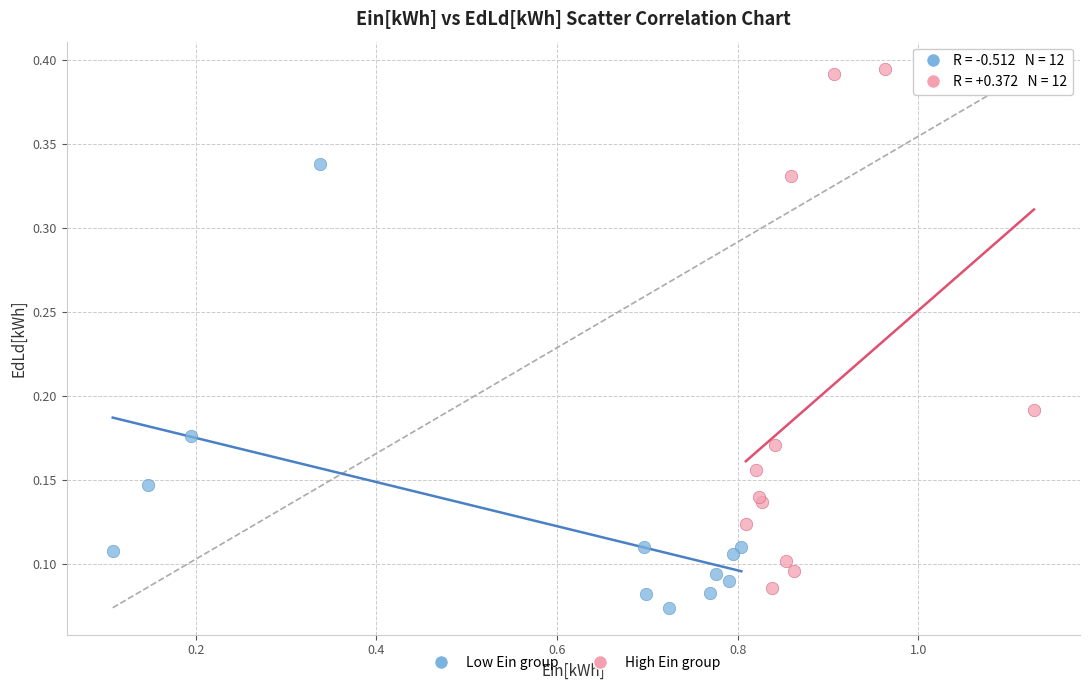

What are all the series names shown in the legend?

Low Ein group, High Ein group